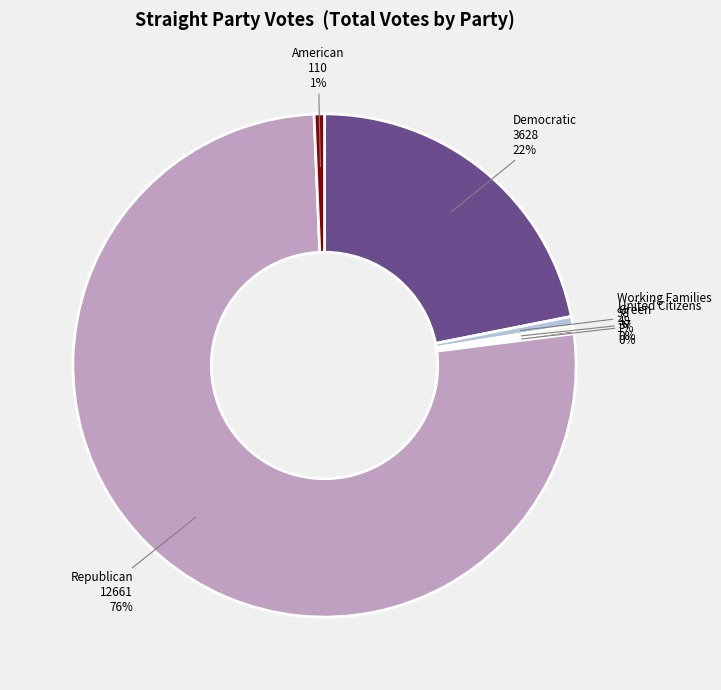

Which category accounts for the majority?

Republican